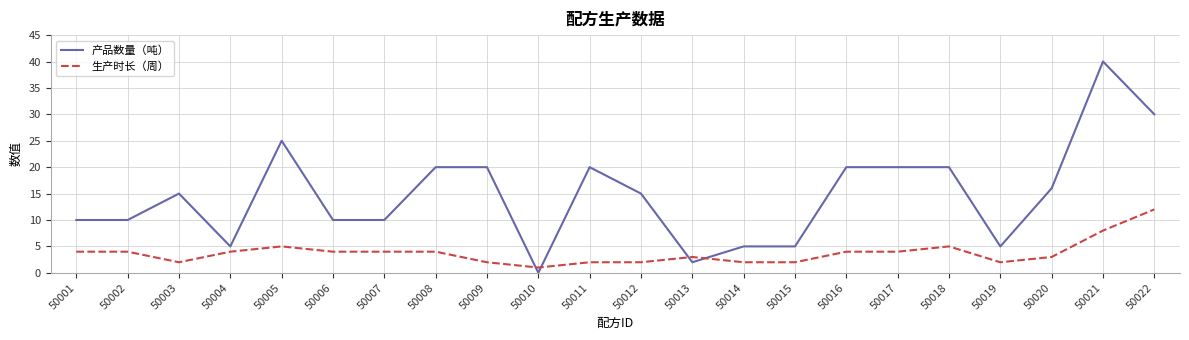

What are all the series names shown in the legend?

产品数量（吨）, 生产时长（周）